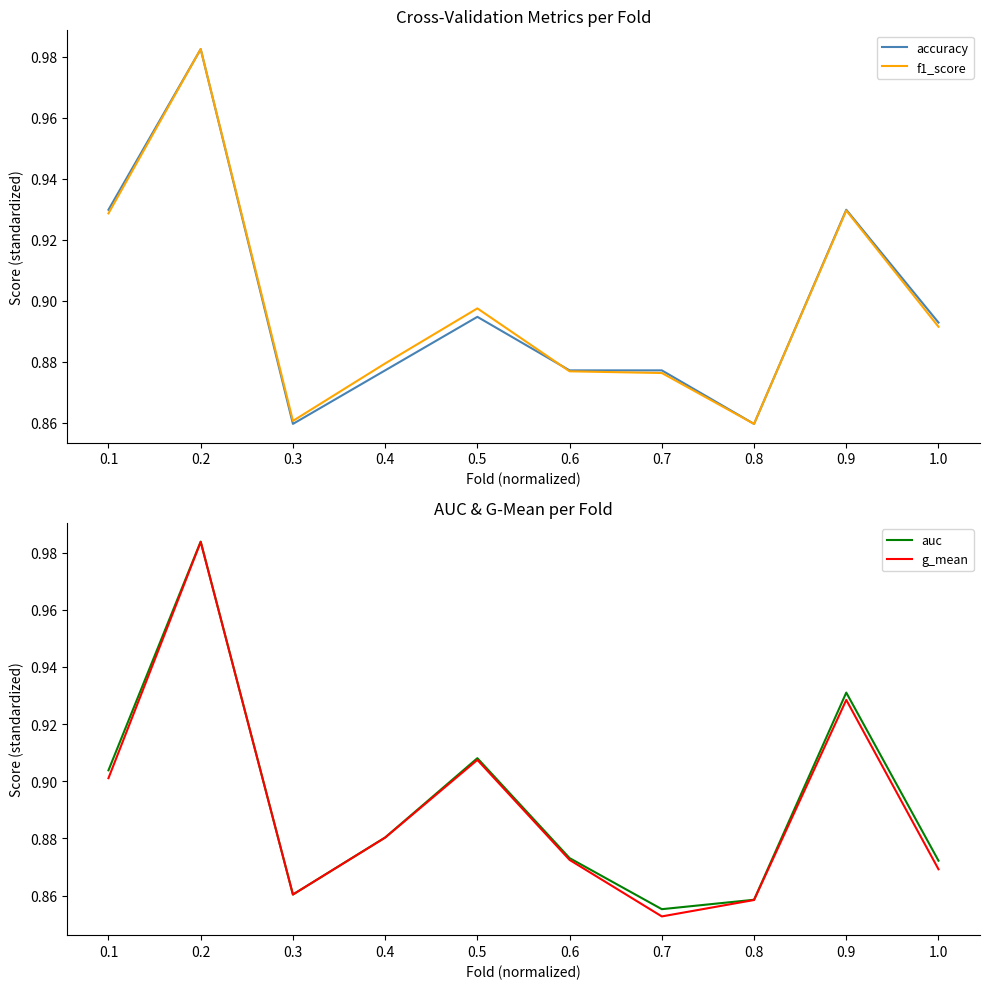

What is the average value of the auc series?

0.9